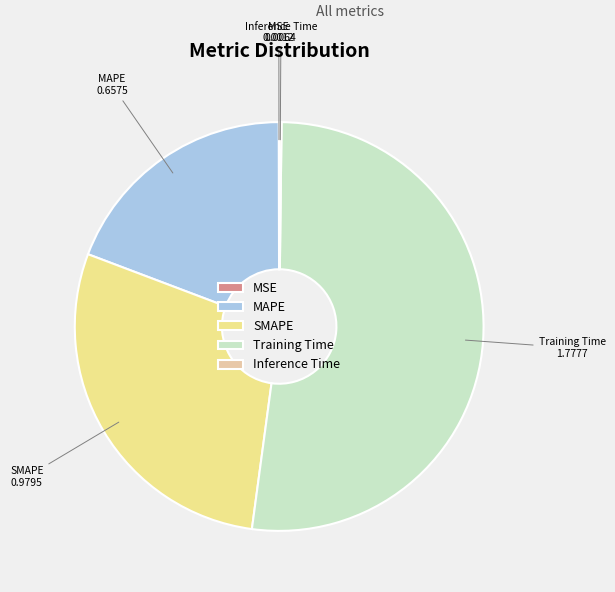

What is the largest slice in the pie chart?

Training Time